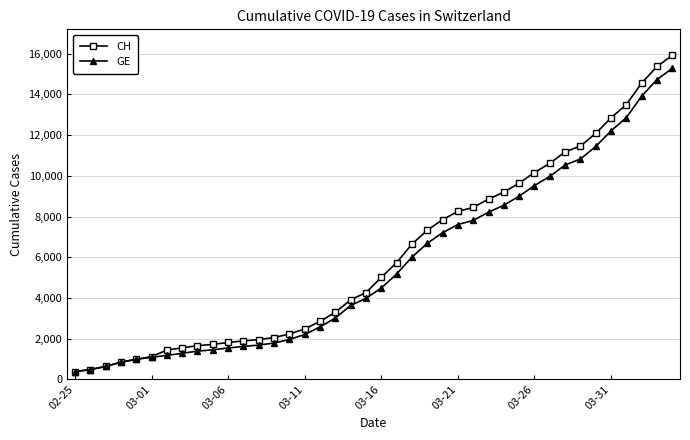

Which series has the widest spread of values?

CH